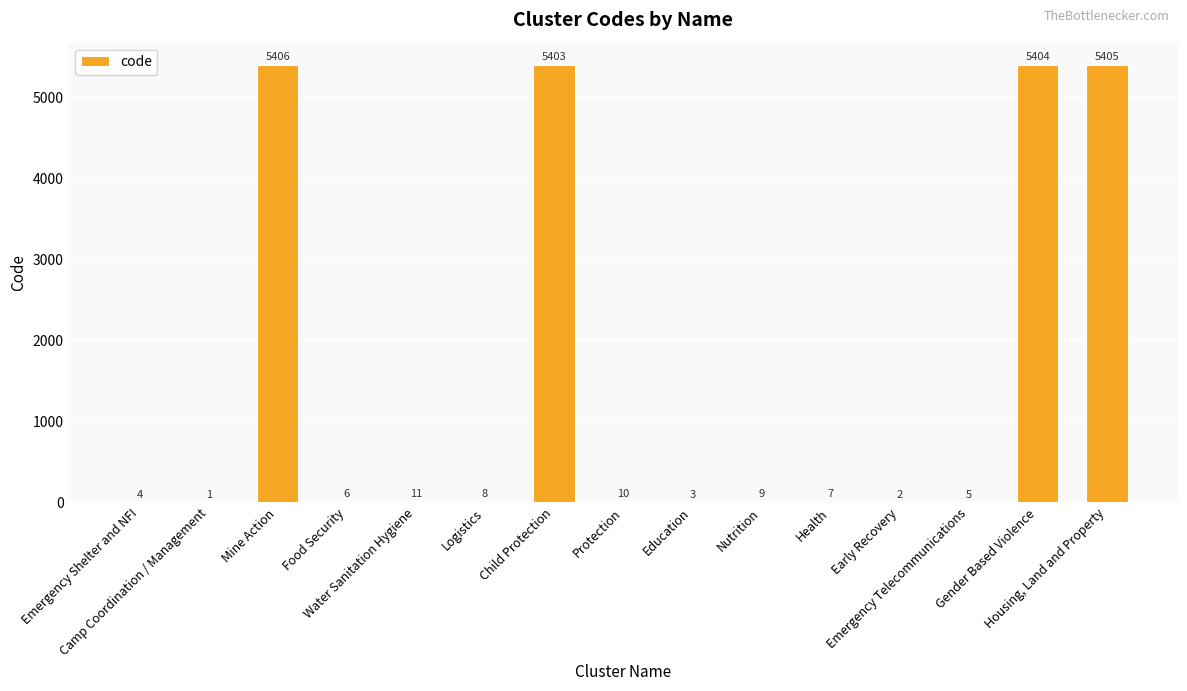

Approximately how many times larger is the value at Camp Coordination / Management compared to Early Recovery?

0.5